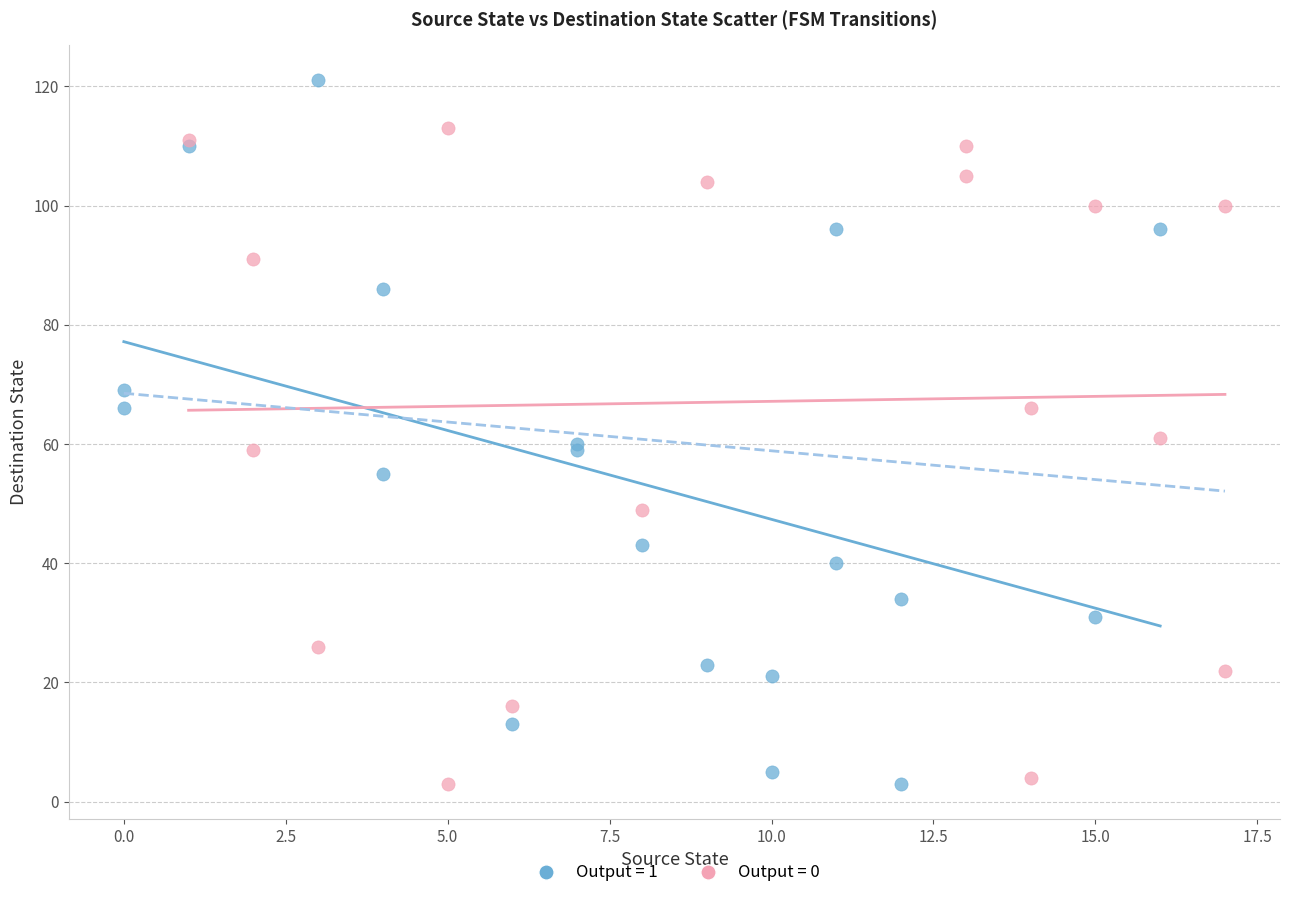

What are all the series names shown in the legend?

Output = 1, Output = 0